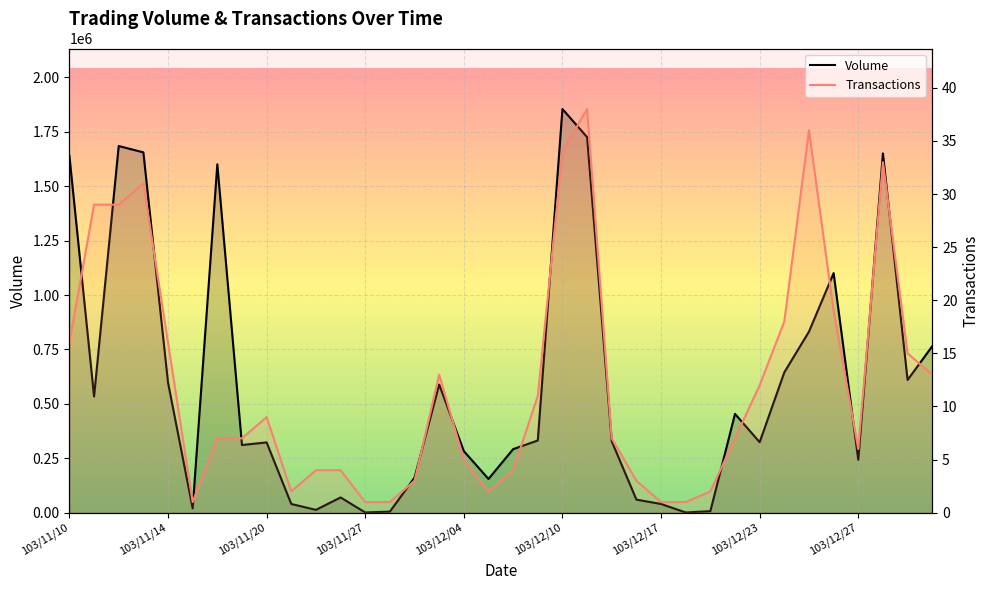

Where is the first local maximum for Transactions?

103/11/13